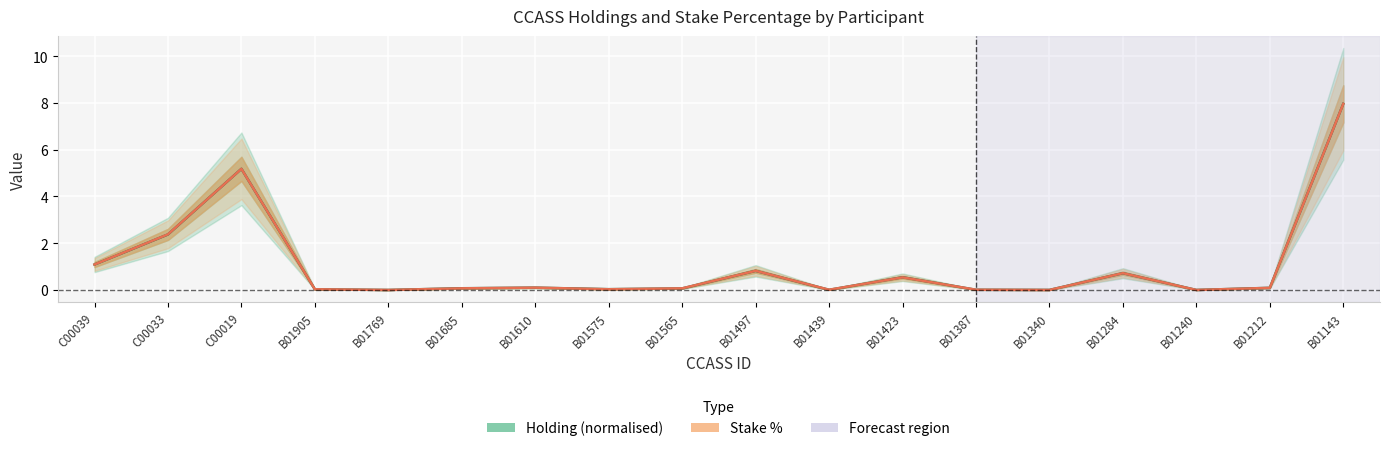

At which label does Stake % reach its minimum?

B01769